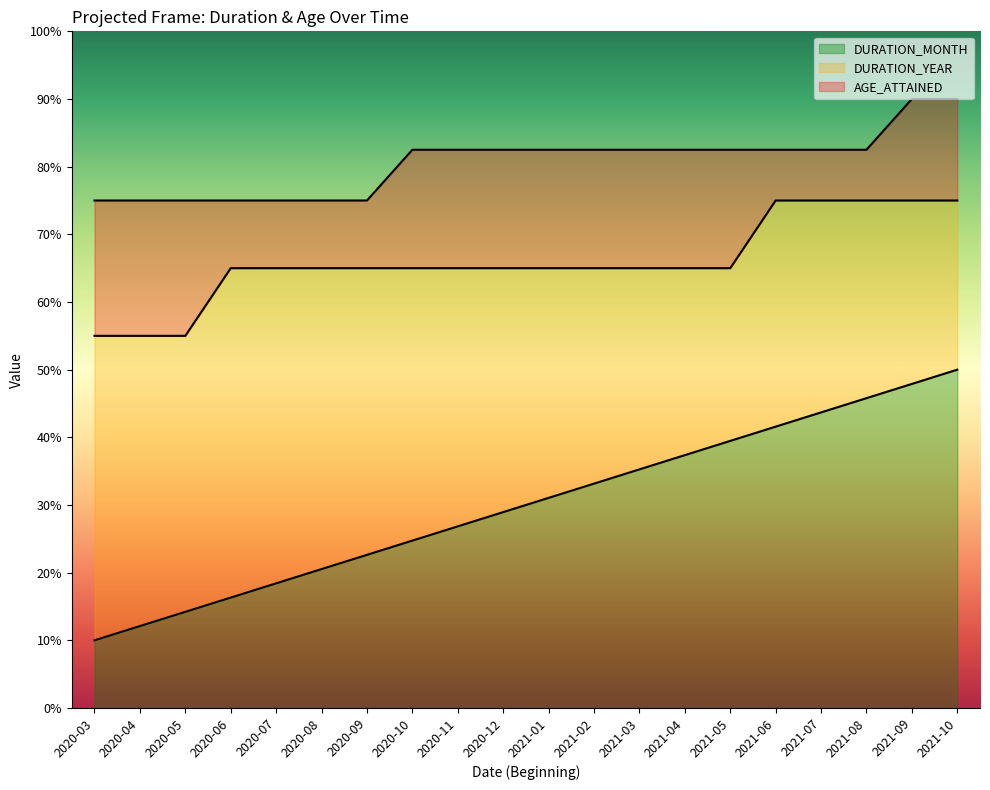

Which series changed the most between 2021-04 and 2021-09?

DURATION_MONTH